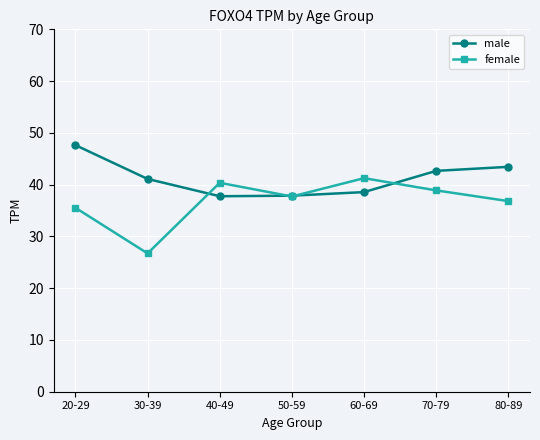

List the series in order of their overall mean, lowest first.

female, male